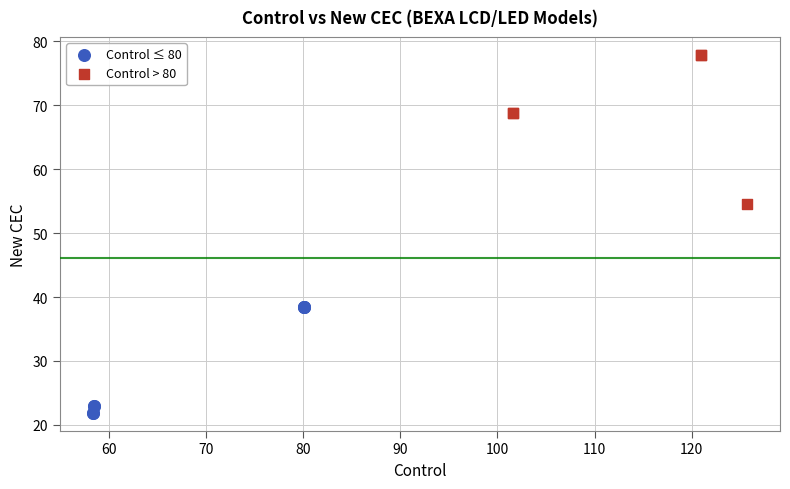

Which series has the largest Y range (max minus min)?

Control > 80